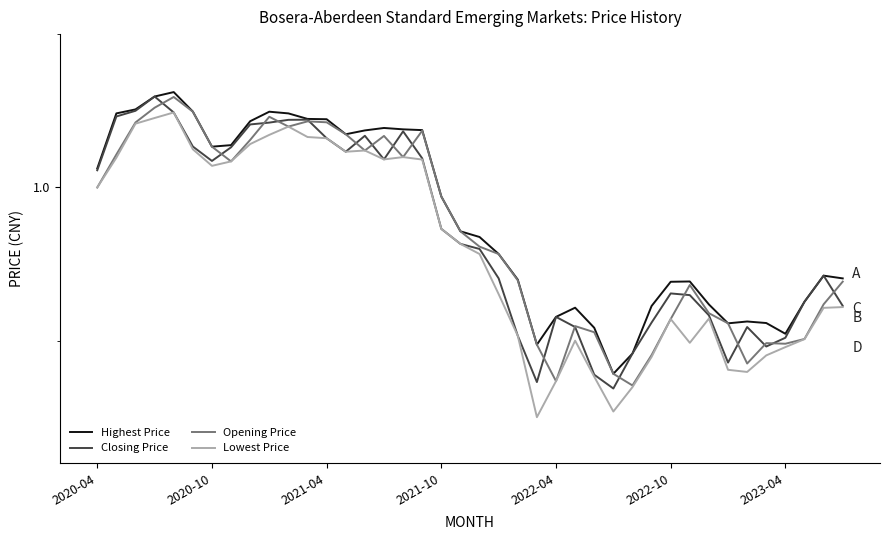

In Opening Price, how many points are higher than both neighbors (excluding endpoints)?

8